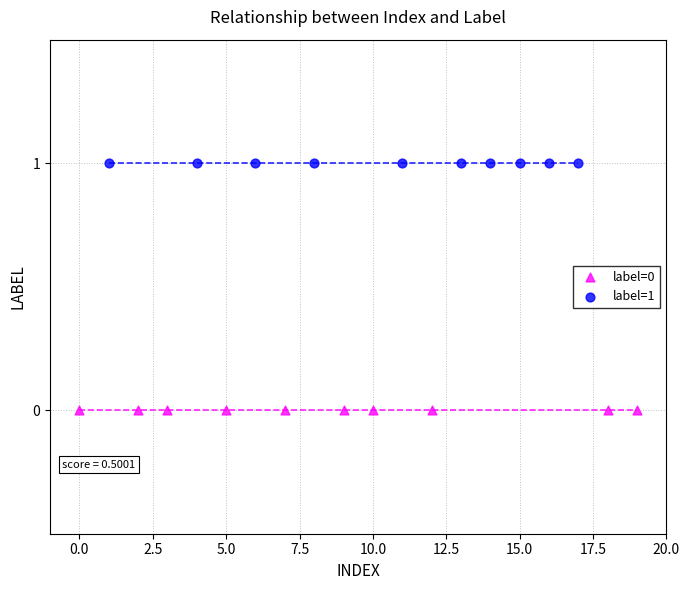

Which series reaches the maximum Y coordinate?

label=1